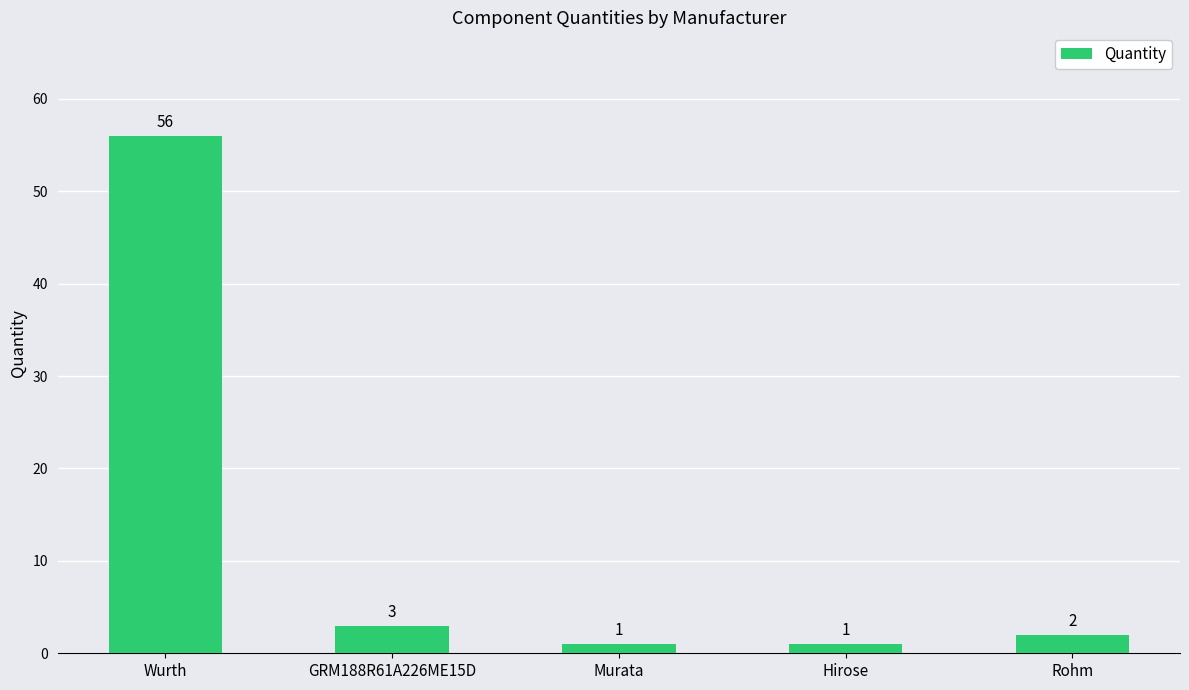

Which has a higher value, GRM188R61A226ME15D or Murata?

GRM188R61A226ME15D